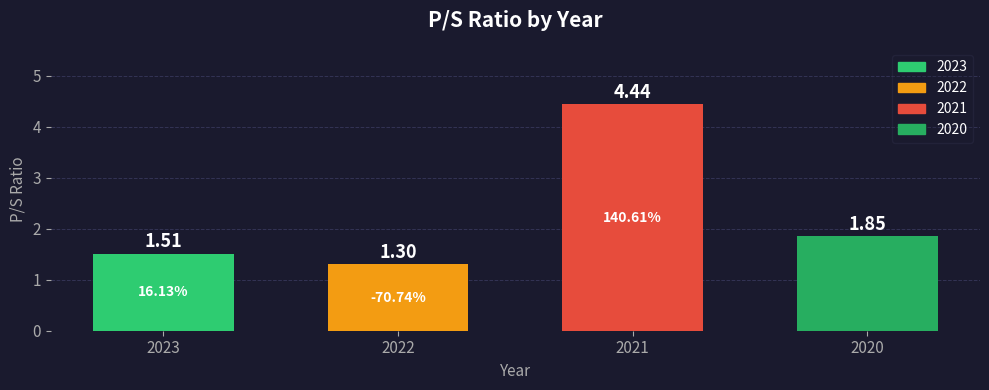

What is the ratio of the value at 2023 to the value at 2022?

1.2